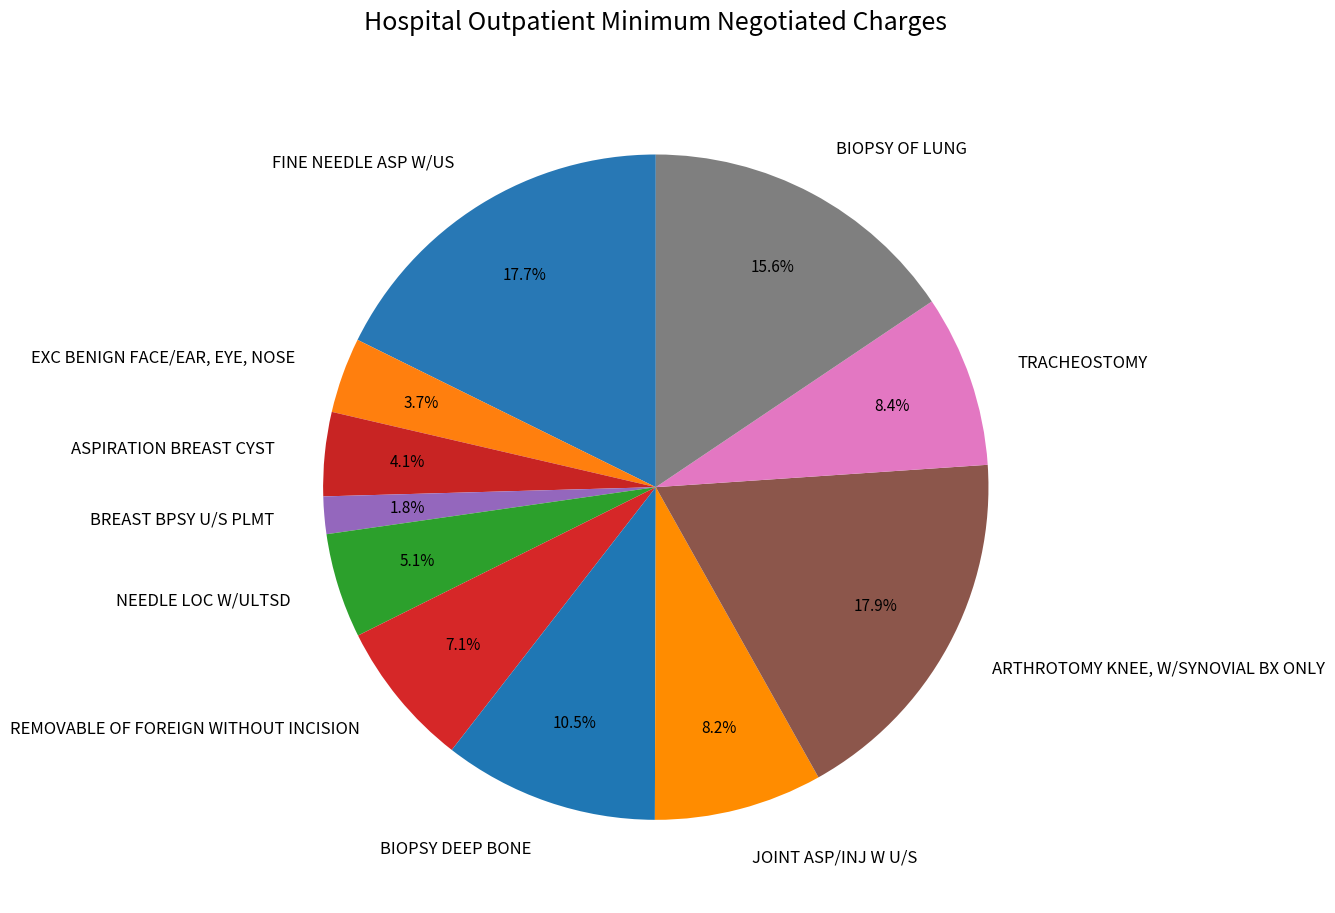

Which has a higher value, REMOVABLE OF FOREIGN WITHOUT INCISION or NEEDLE LOC W/ULTSD?

REMOVABLE OF FOREIGN WITHOUT INCISION